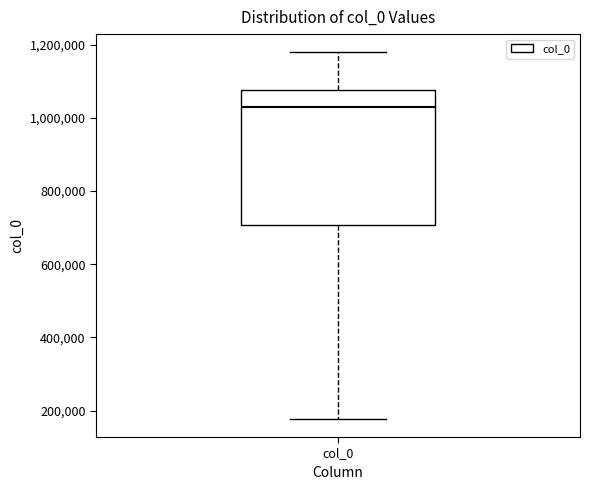

Read this box plot against the y-axis: the position of the median line, the range covered by the box, and the ends of both whiskers. The values are not printed on the chart, so give them approximately, as read against the axis.

median 1020000, box 700000 to 1080000, whiskers 180000 to 1180000